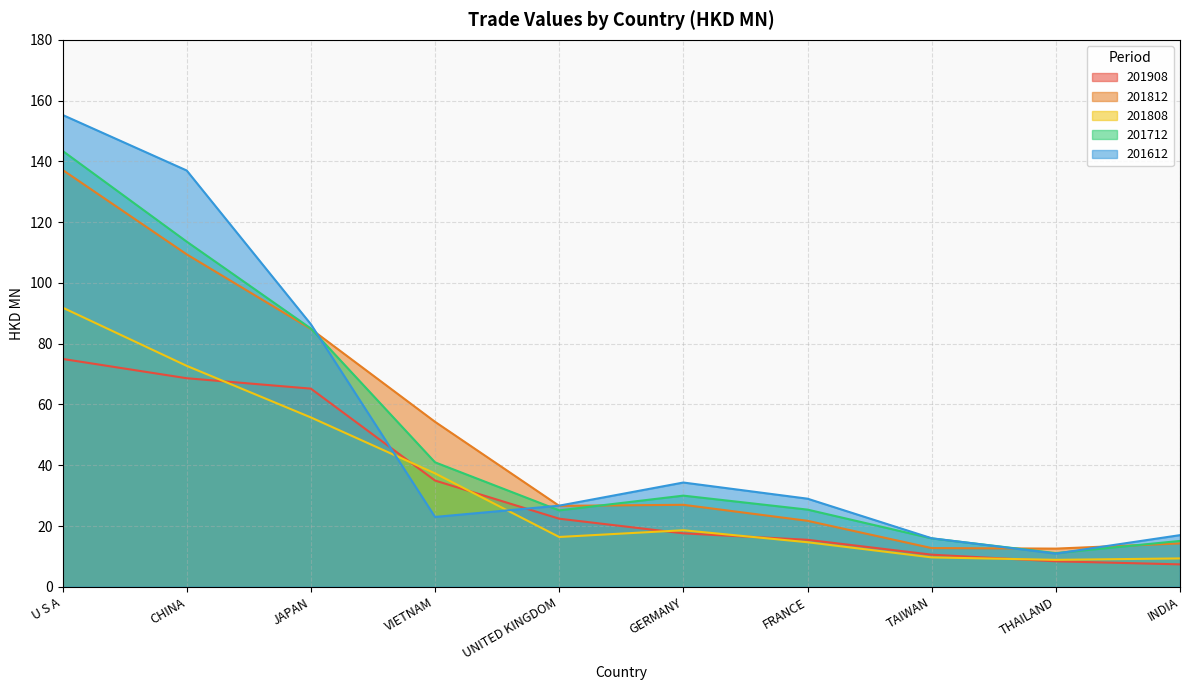

True or false: 201908 has more than 0 interior local peaks.

False